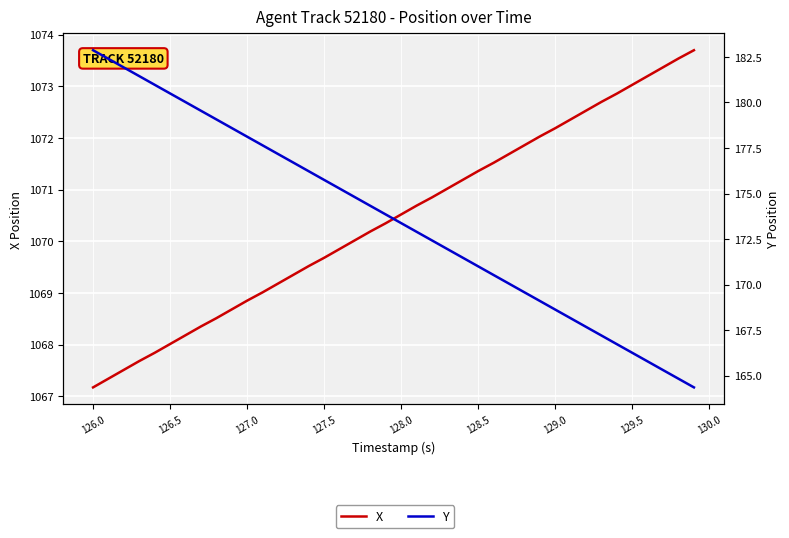

At 129.5, list the series in order from largest to smallest.

X, Y